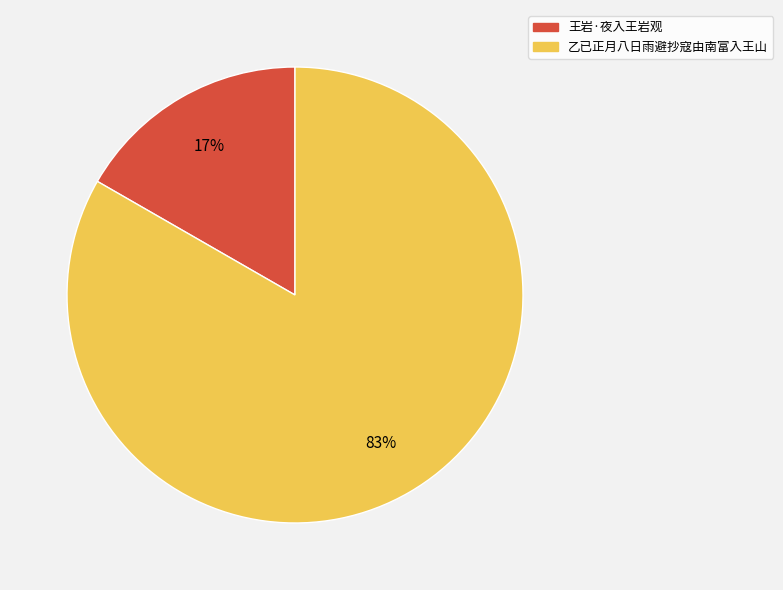

To the nearest percent, what is the combined percentage of 王岩·夜入王岩观 and 乙已正月八日雨避抄寇由南富入王山?

100%